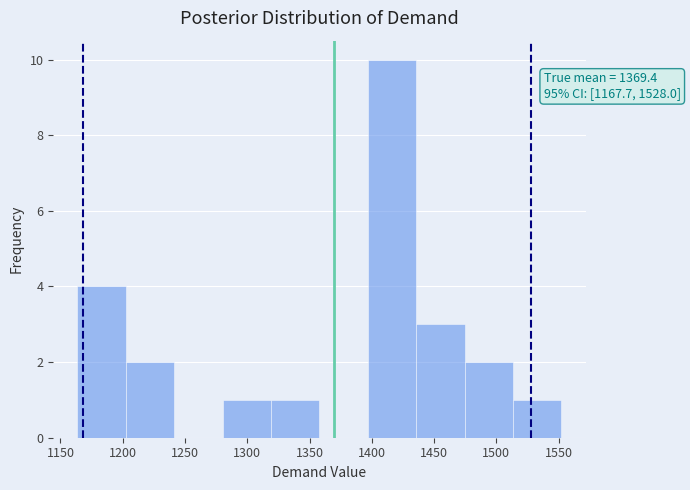

Which range on the x-axis has the tallest bar?

1395 to 1435